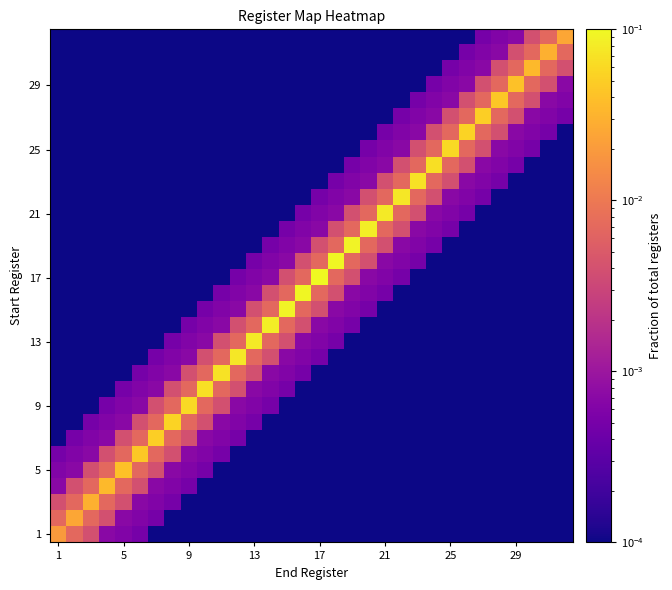

Count the number of categories in the chart.

32